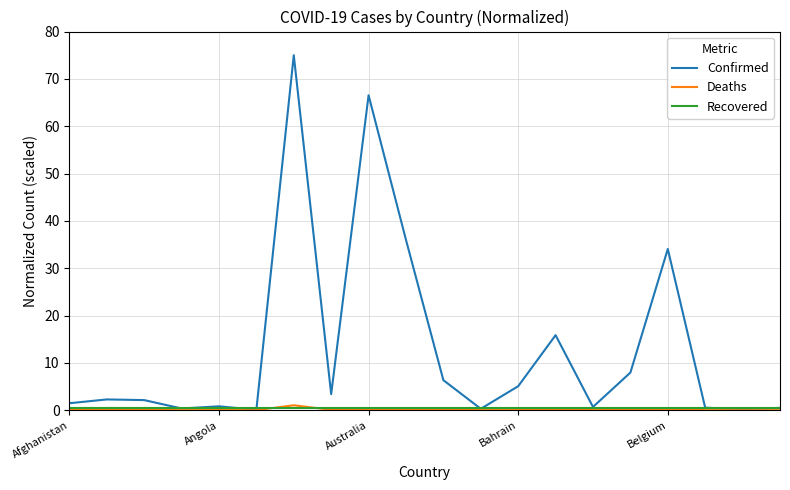

Which series has the widest spread of values?

Confirmed